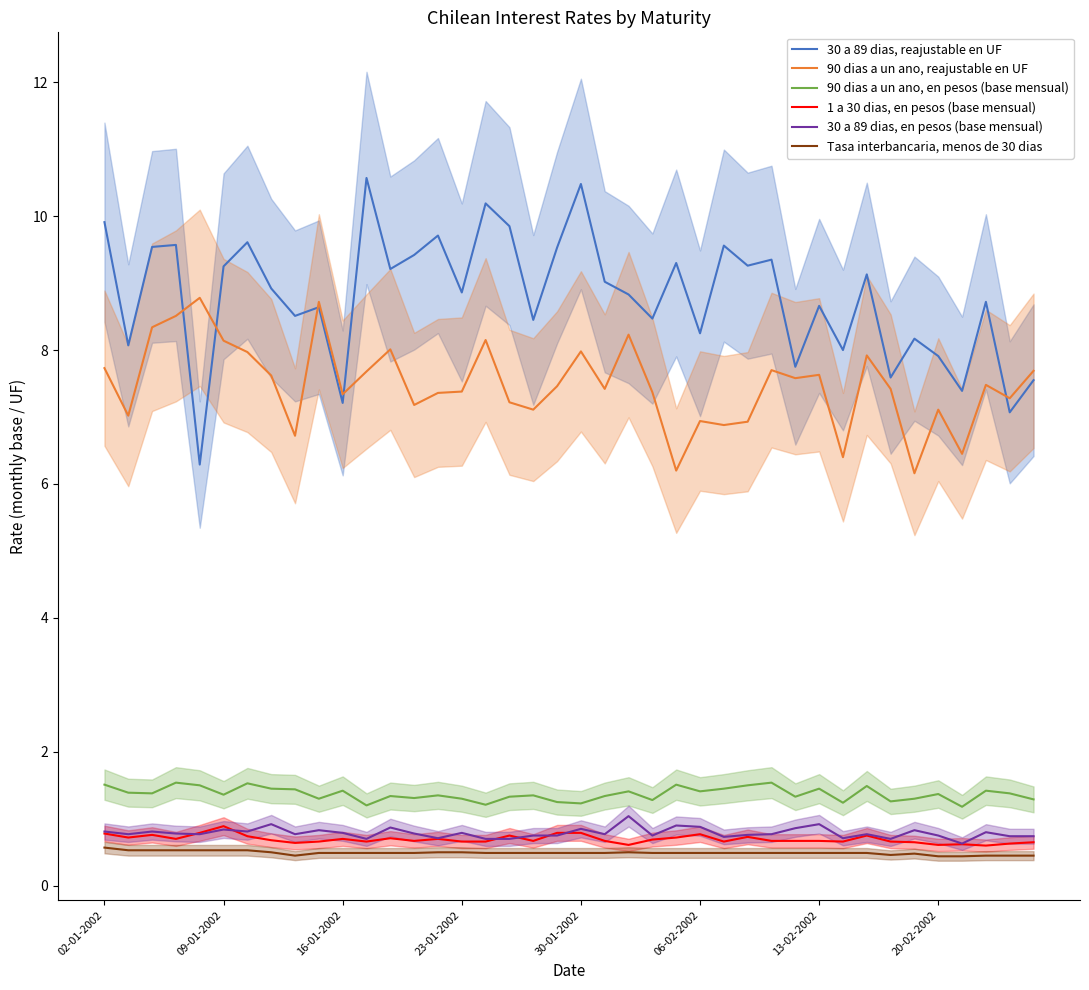

In 90 dias a un ano, en pesos (base mensual), how many points are higher than both neighbors (excluding endpoints)?

13